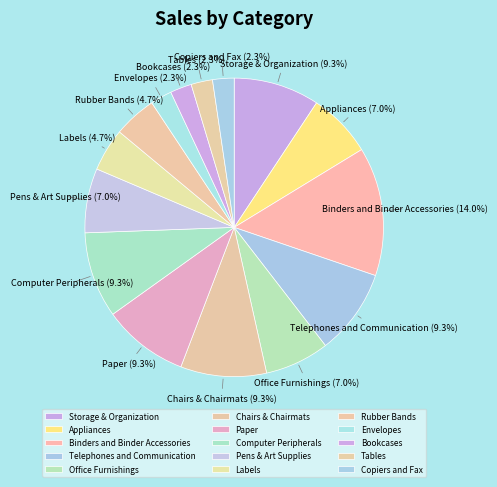

Which slice is the largest?

Binders and Binder Accessories